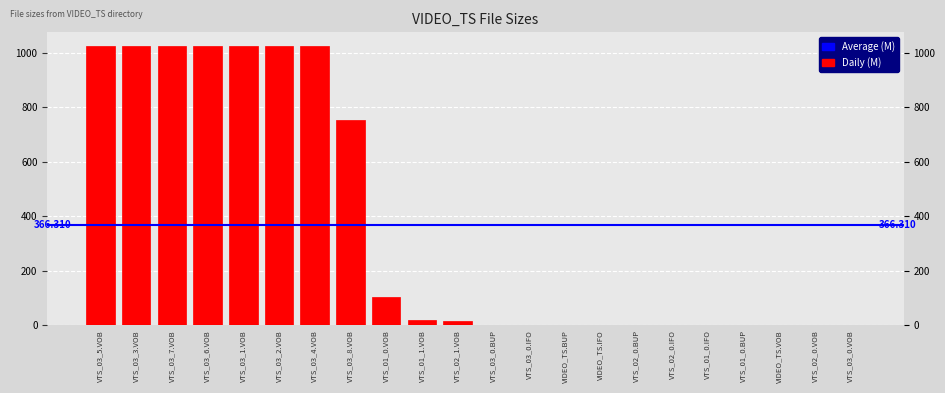

List the labels in order of value, smallest first.

VIDEO_TS.VOB, VTS_02_0.VOB, VTS_03_0.VOB, VTS_02_0.BUP, VTS_02_0.IFO, VTS_01_0.IFO, VTS_01_0.BUP, VIDEO_TS.BUP, VIDEO_TS.IFO, VTS_03_0.BUP, VTS_03_0.IFO, VTS_02_1.VOB, VTS_01_1.VOB, VTS_01_0.VOB, VTS_03_8.VOB, VTS_03_5.VOB, VTS_03_3.VOB, VTS_03_7.VOB, VTS_03_6.VOB, VTS_03_1.VOB, VTS_03_2.VOB, VTS_03_4.VOB